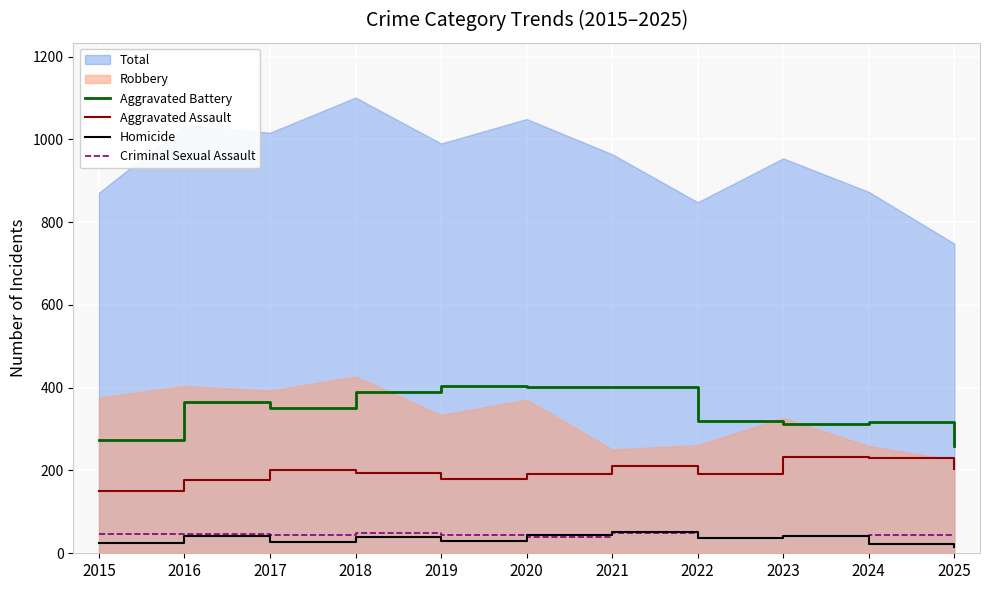

The Criminal Sexual Assault series shows 46 at 2016. True or false?

True